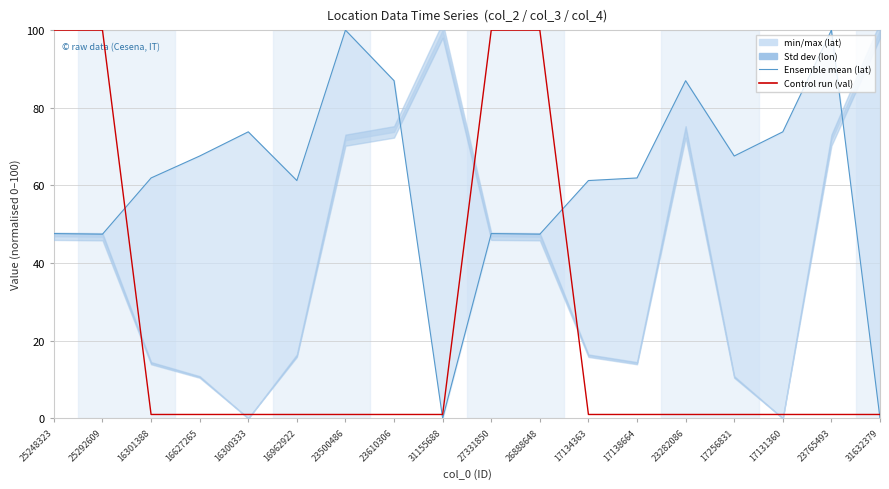

What is the sum of the values at 23765493 and 23610306?

2.0